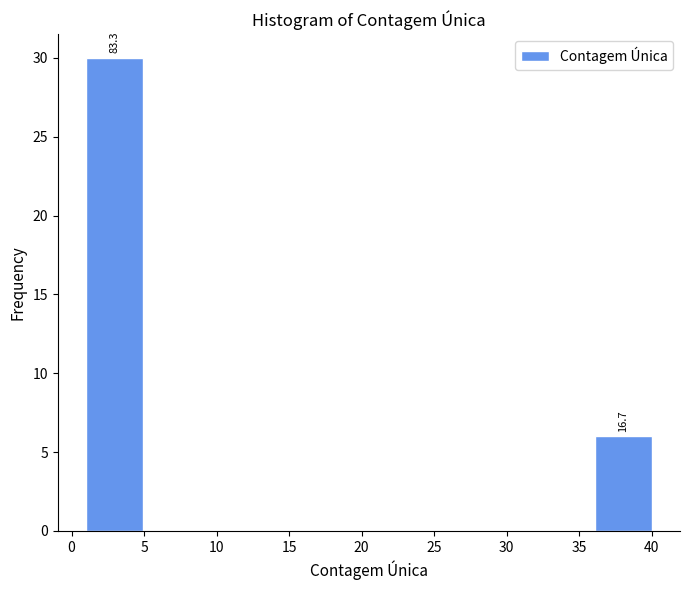

Which range on the x-axis has the tallest bar?

1.0 to 4.9